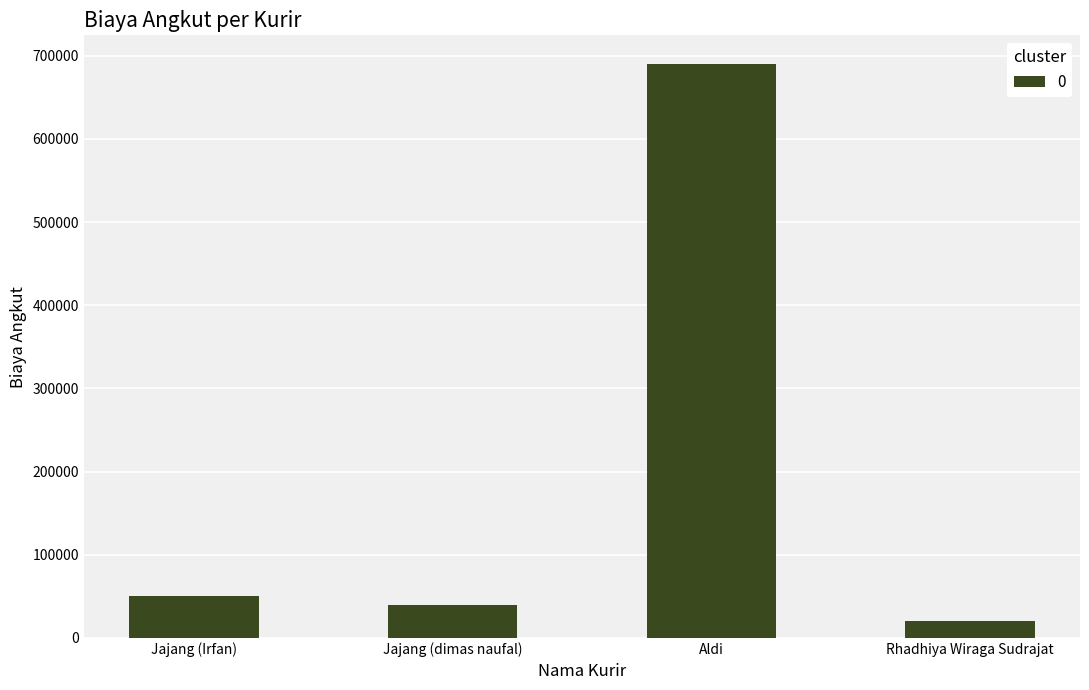

How many bars are there in total?

4